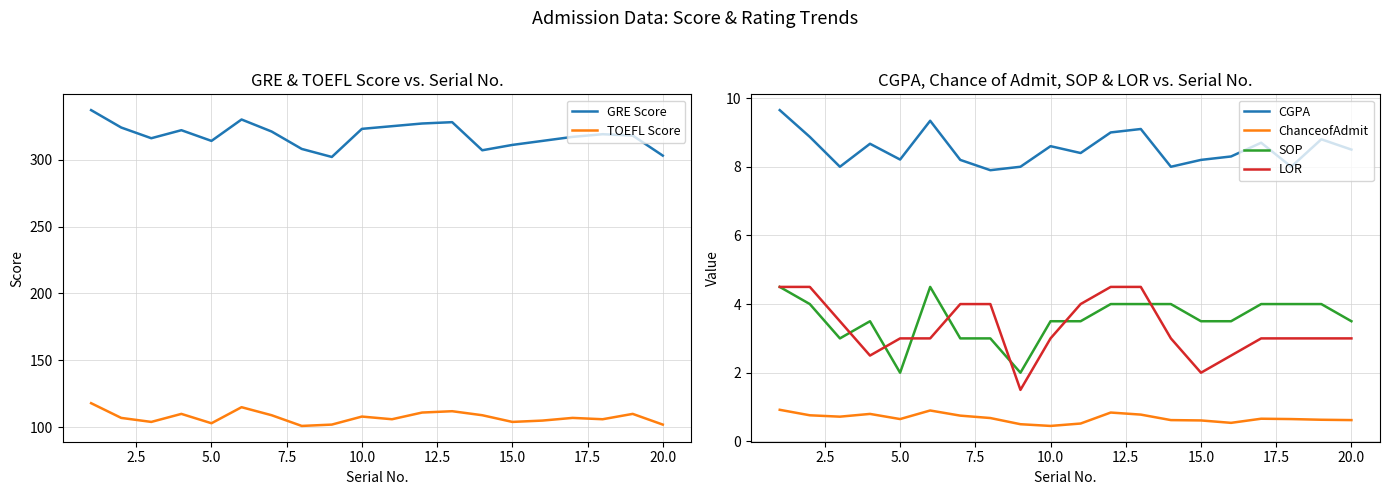

What is the value of the CGPA point at the 8th from the left?

7.9